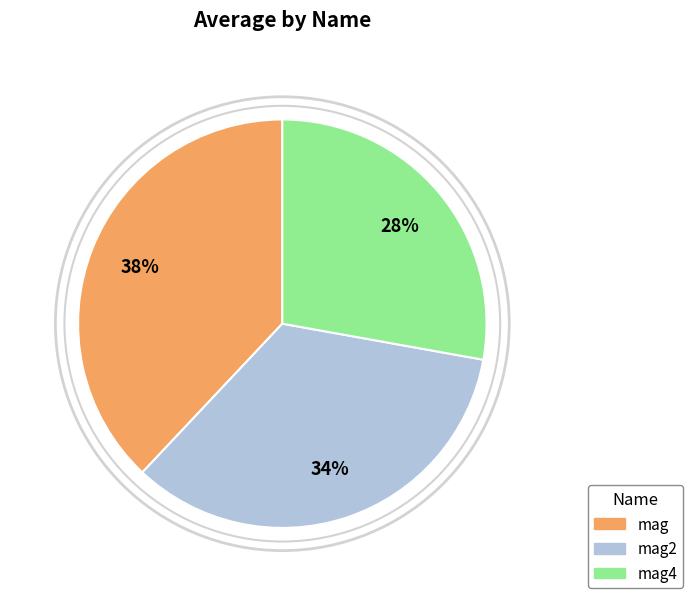

Is there a majority slice in this chart?

No